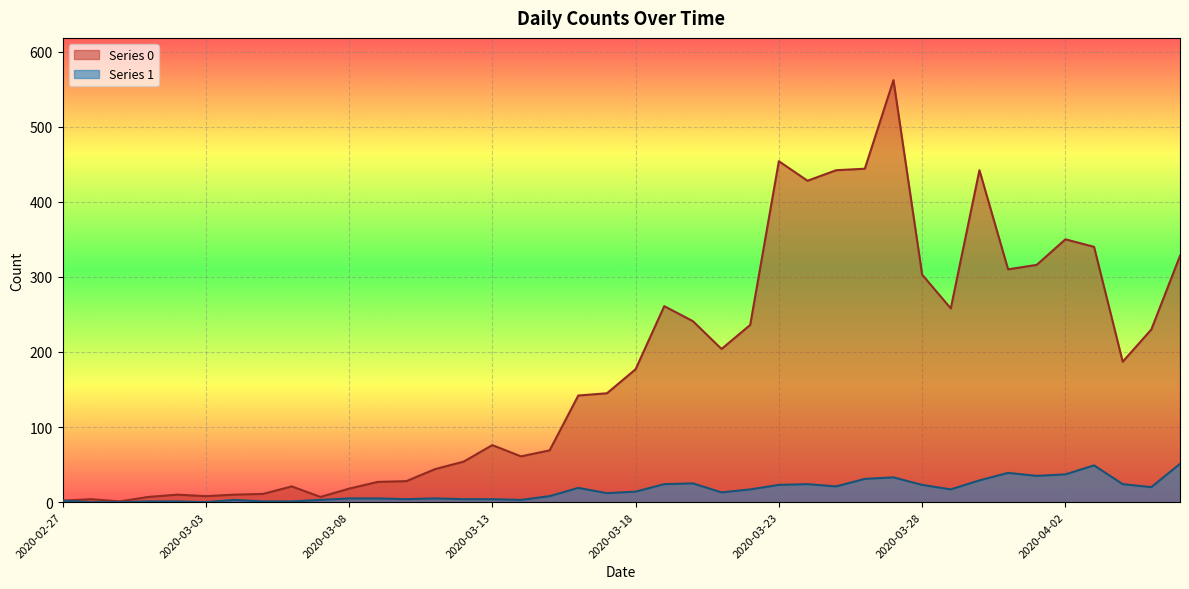

The value of Series 1 at 2020-03-23 is 23. True or false?

True